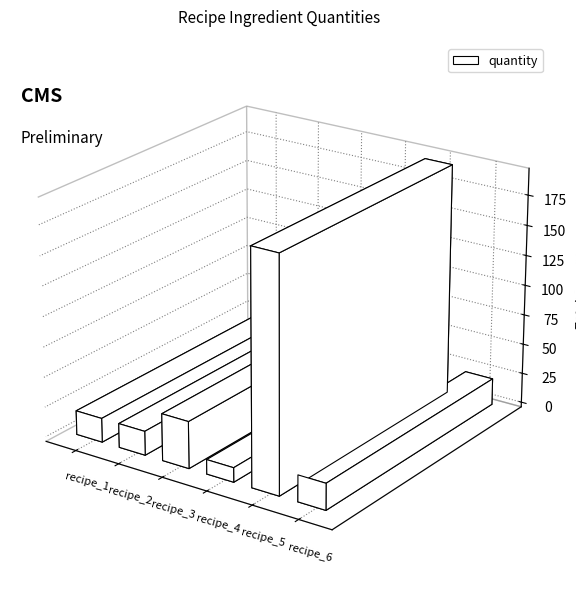

The value at recipe_4 is 18. True or false?

False